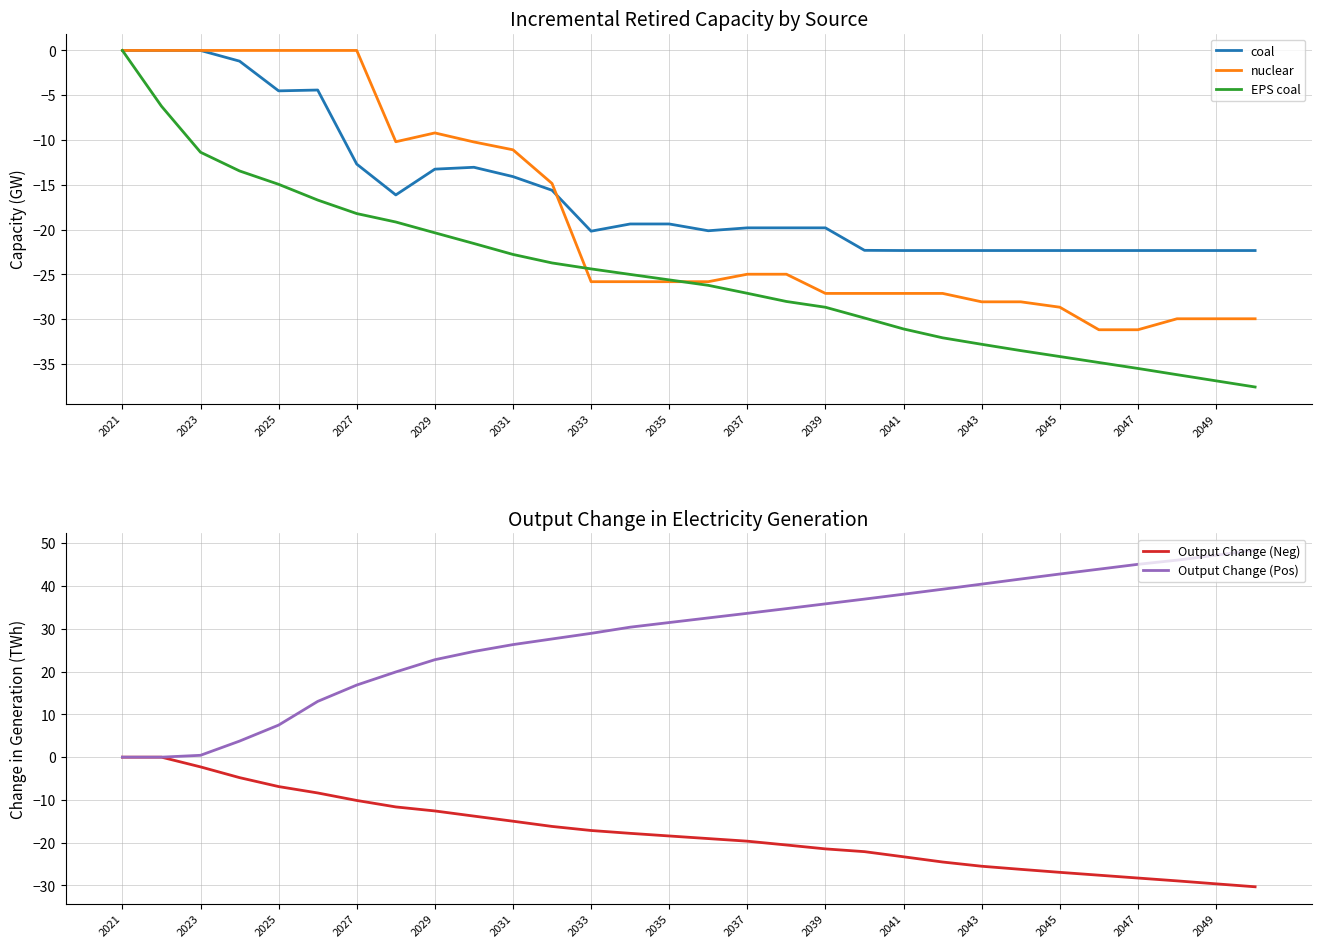

Which category has the highest value in the EPS coal series?

2021